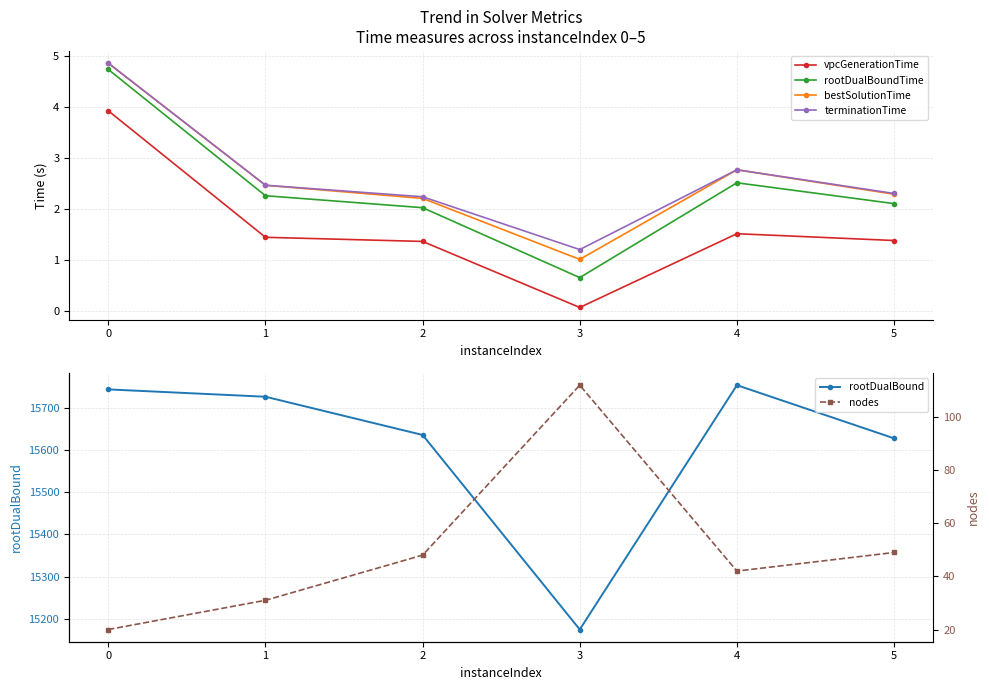

True or false: rootDualBound and bestSolutionTime intersect in this chart.

False